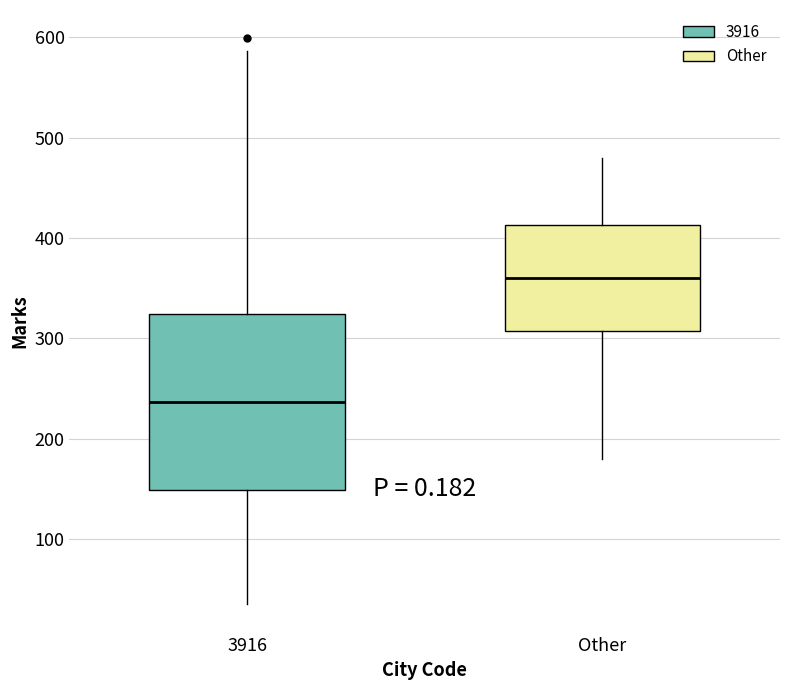

Where does the lower whisker of the box for Other end on the y-axis? The values are not printed on the chart, so give them approximately, as read against the axis.

180